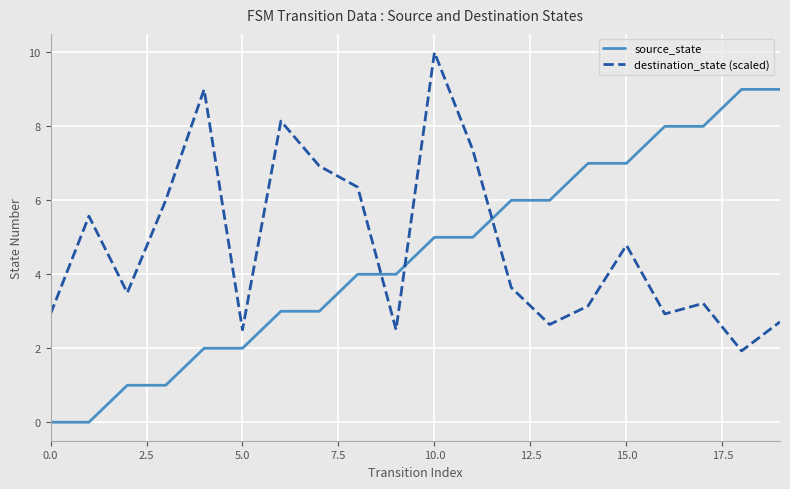

How many intersections are there between destination_state (scaled) and source_state?

3